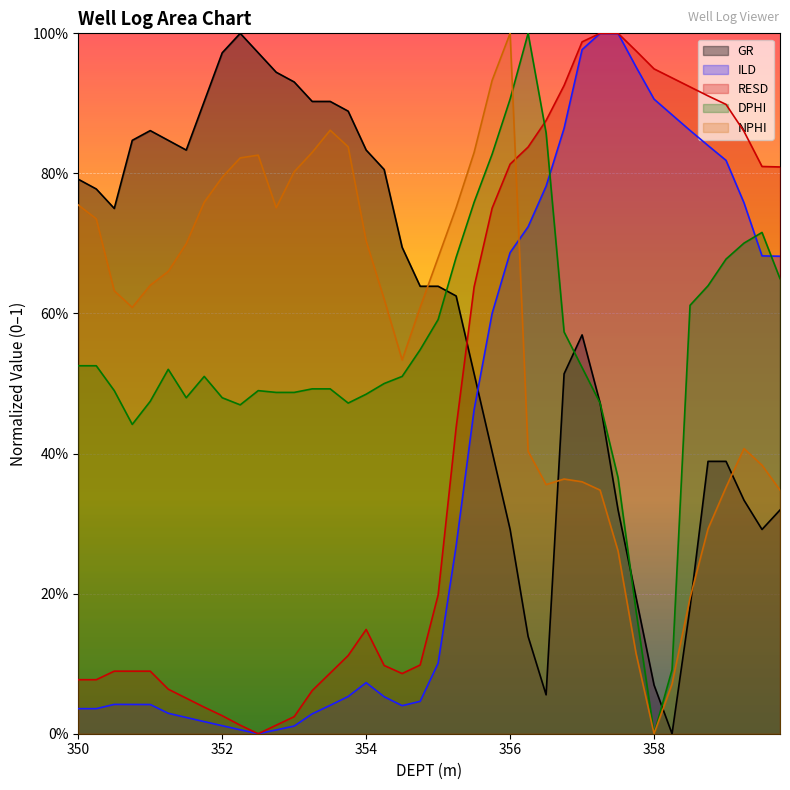

True or false: ILD and NPHI cross at least once.

True